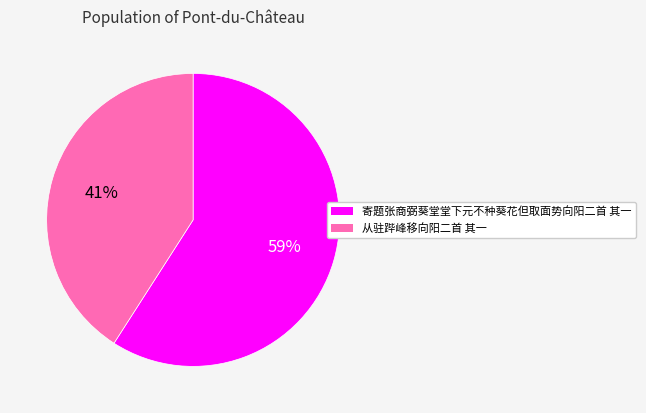

Which category has the smallest portion of the pie?

从驻跸峰移向阳二首 其一